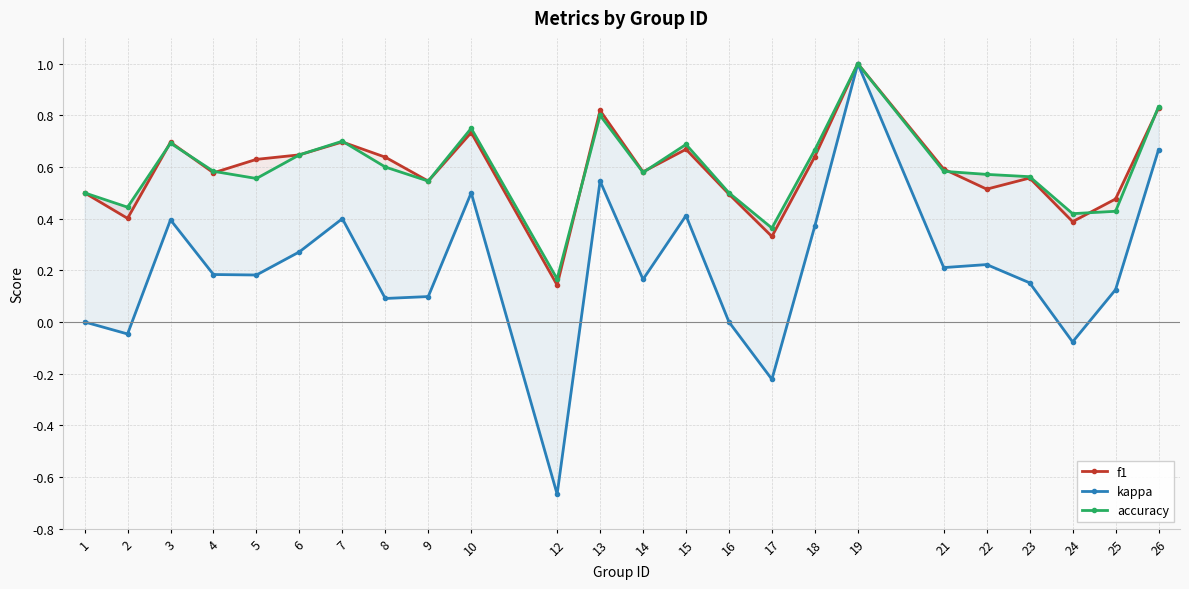

Reading left to right, extract all data points from this chart.

f1: 0.5	0.4	0.7	0.6	0.6	0.6	0.7	0.6	0.5	0.7	0.1	0.8	0.6	0.7	0.5	0.3	0.6	1.0	0.6	0.5	0.6	0.4	0.5	0.8
kappa: 0.0	-0.0	0.4	0.2	0.2	0.3	0.4	0.1	0.1	0.5	-0.7	0.5	0.2	0.4	0.0	-0.2	0.4	1.0	0.2	0.2	0.2	-0.1	0.1	0.7
accuracy: 0.5	0.4	0.7	0.6	0.6	0.6	0.7	0.6	0.5	0.8	0.2	0.8	0.6	0.7	0.5	0.4	0.7	1.0	0.6	0.6	0.6	0.4	0.4	0.8